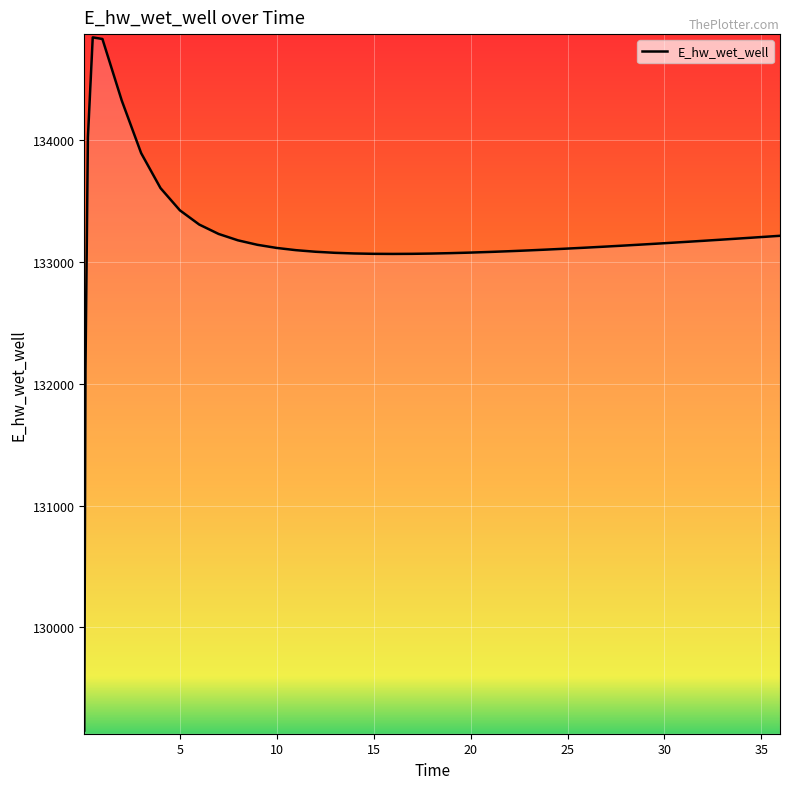

What is the minimum value shown in the chart?

129151.5